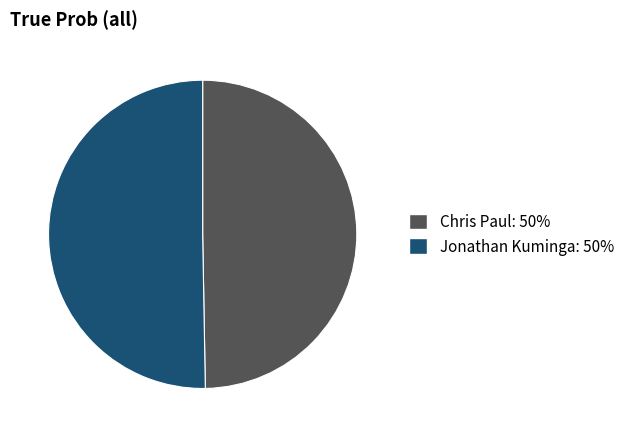

Approximately how many times larger is the value at Jonathan Kuminga: 50% compared to Chris Paul: 50%?

1.0